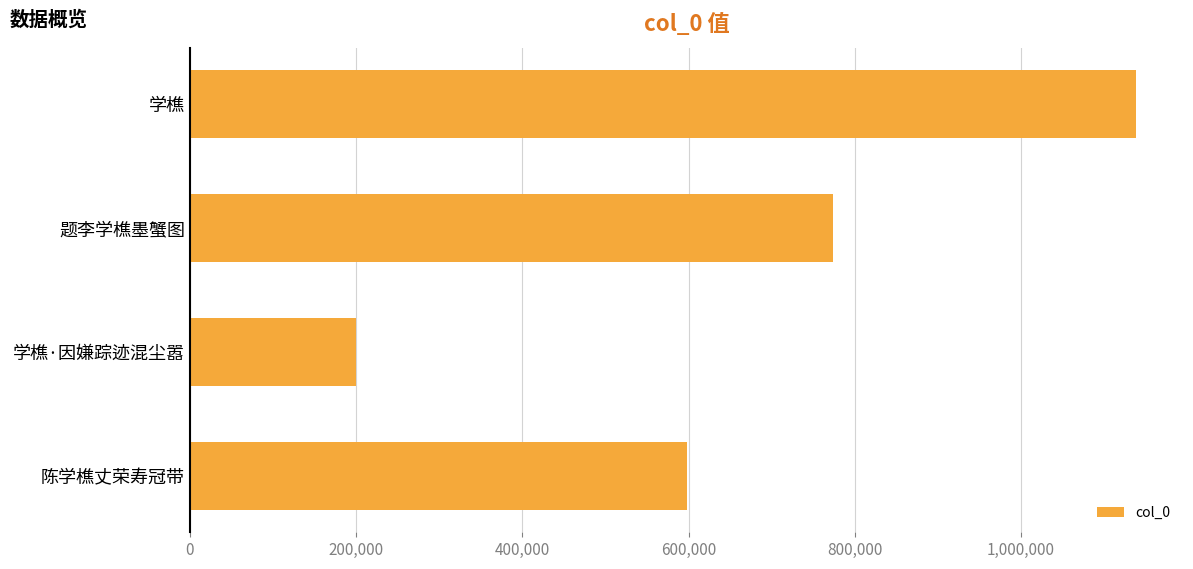

How many values are between 598639 and 1137962?

3